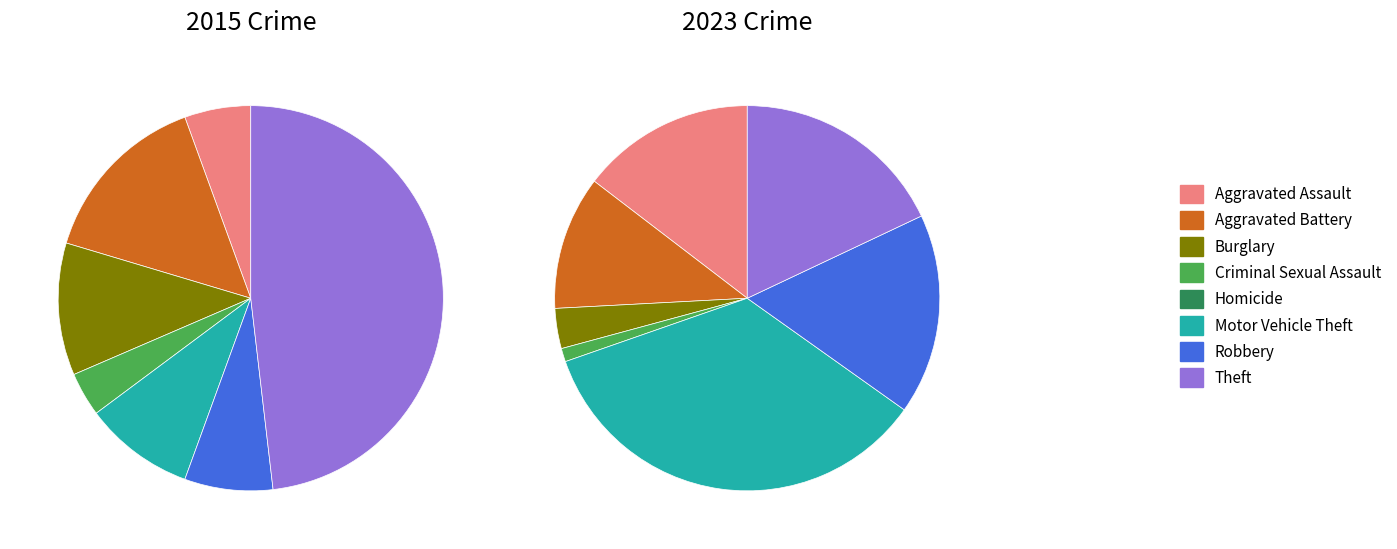

Is it true that 4 is 0% of the pie?

True